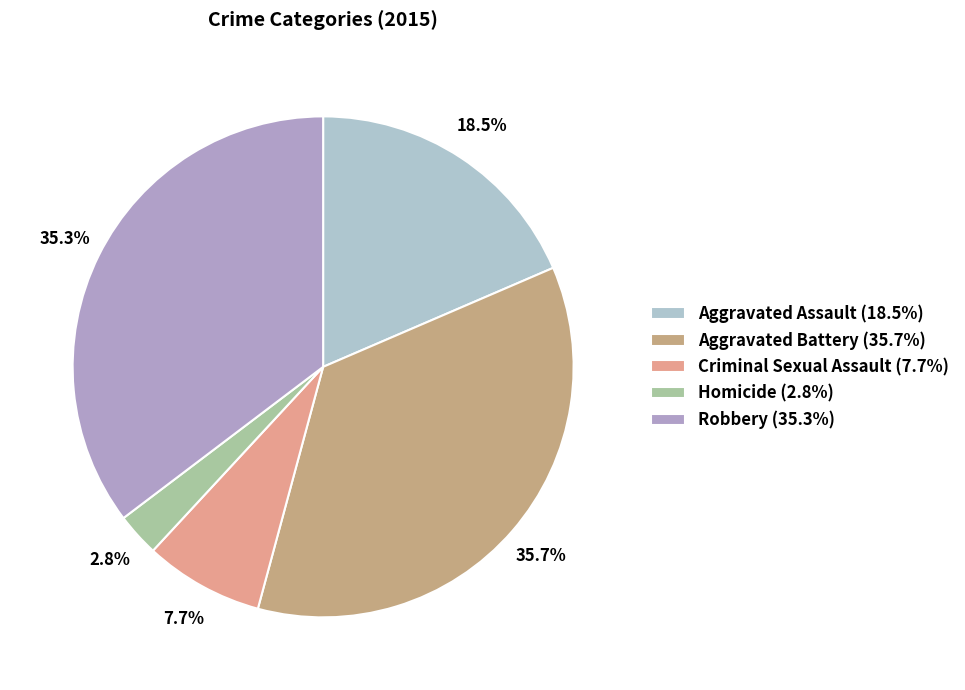

True or false: Criminal Sexual Assault accounts for 8% of the total.

True